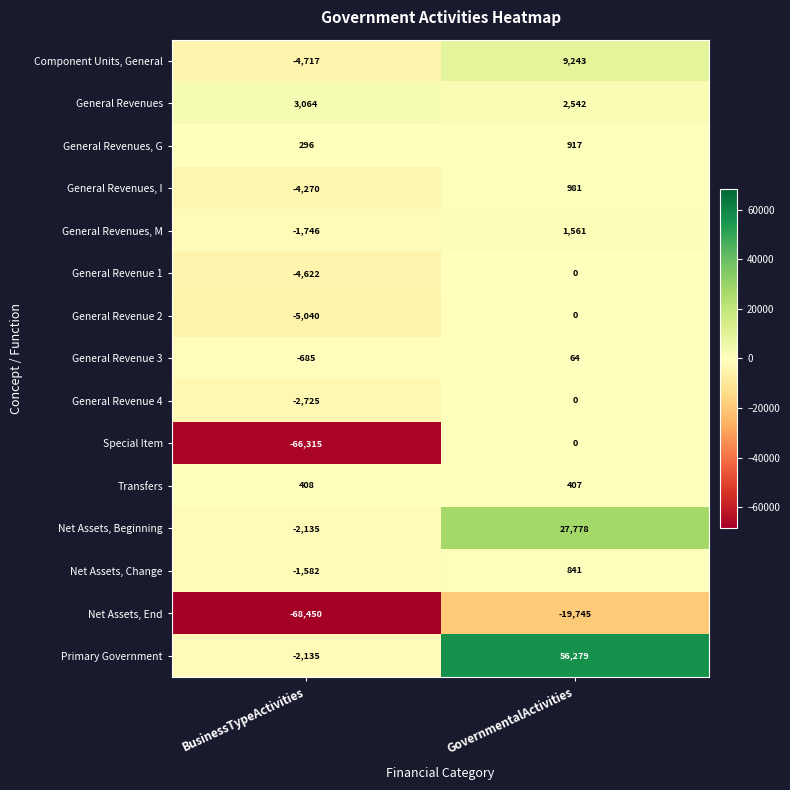

Which series changed the most between BusinessTypeActivities and GovernmentalActivities?

Special Item